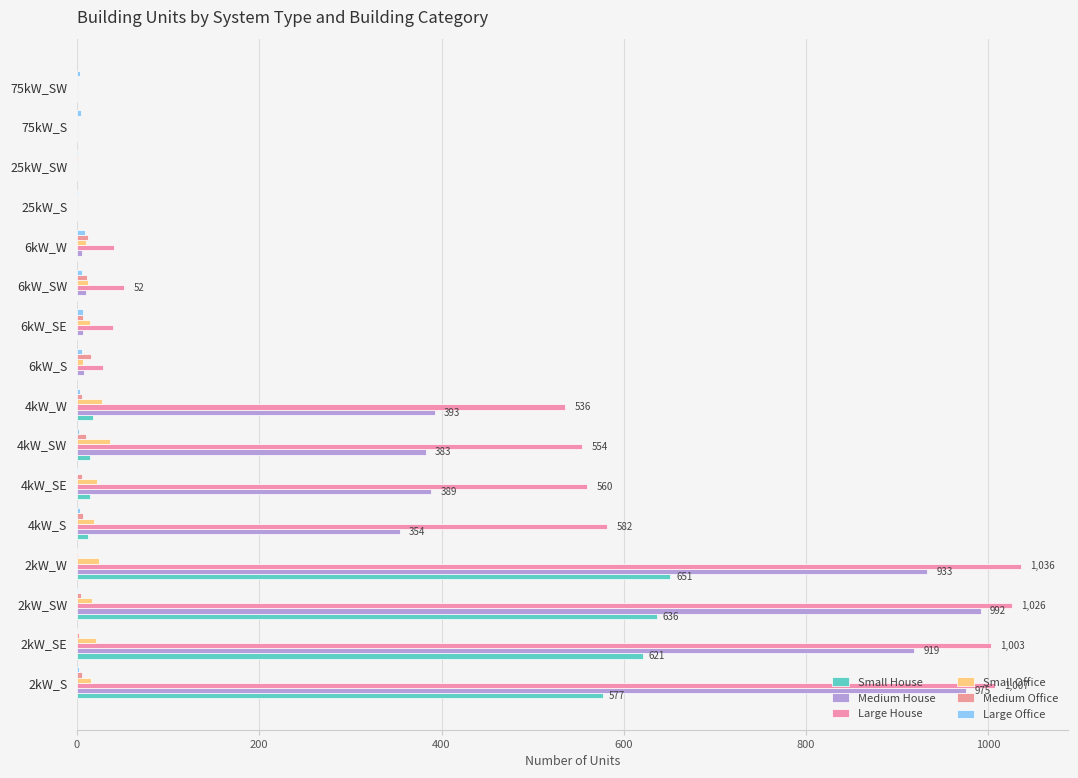

What is the value of the Medium Office bar at the 11th from the left?

11